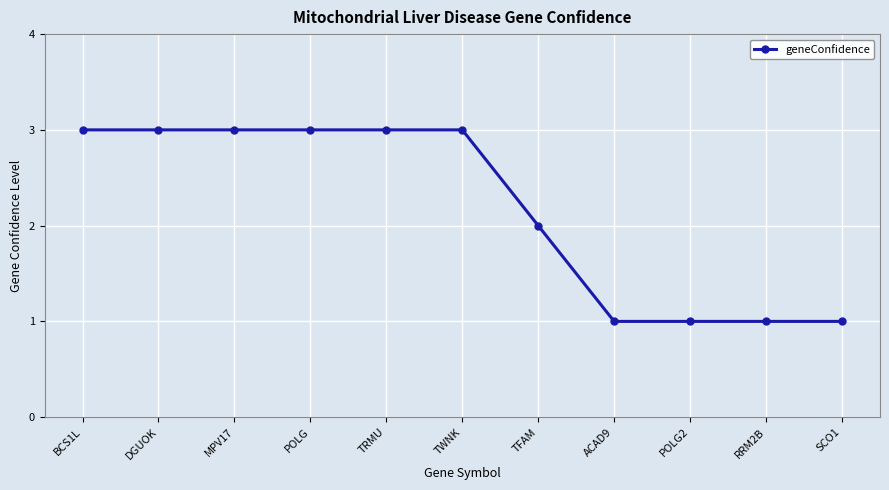

What is the sum of the values at POLG and TFAM?

5